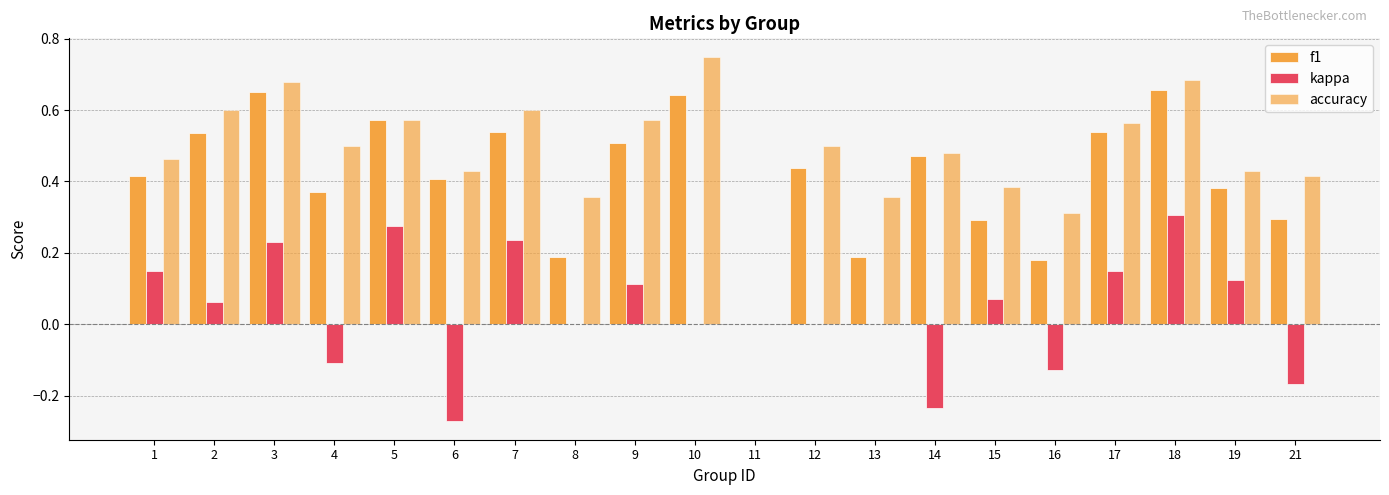

What is the greatest value displayed?

0.8